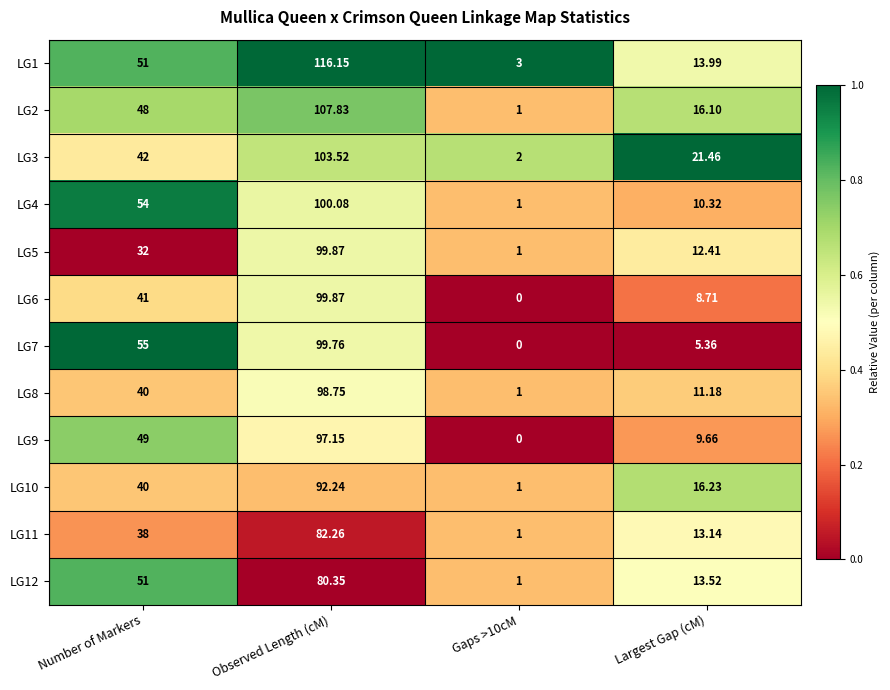

At which label is LG10 closest to 46?

Number of Markers